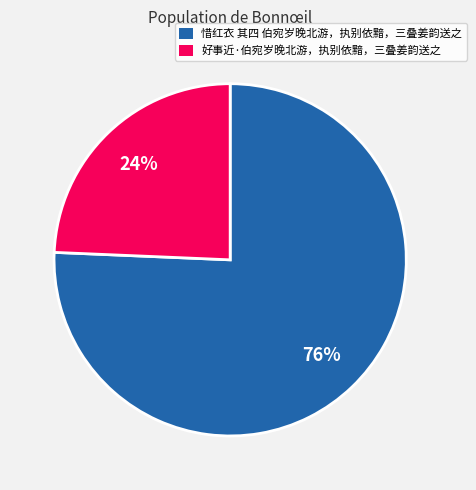

To the nearest percent, what portion does 好事近·伯宛岁晚北游，执别依黯，三叠姜韵送之 represent?

24%